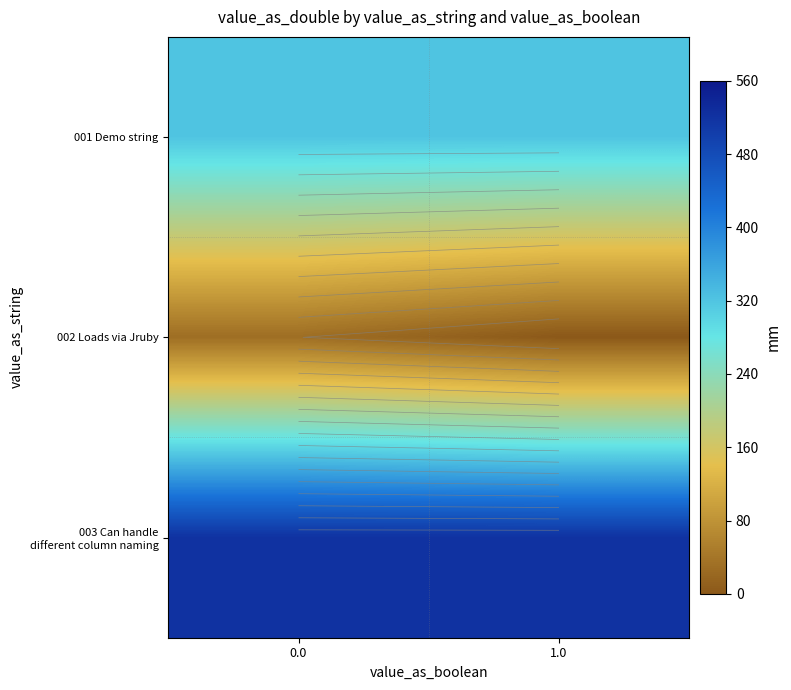

The value of 001 Demo string at 1.0 is 424. True or false?

False